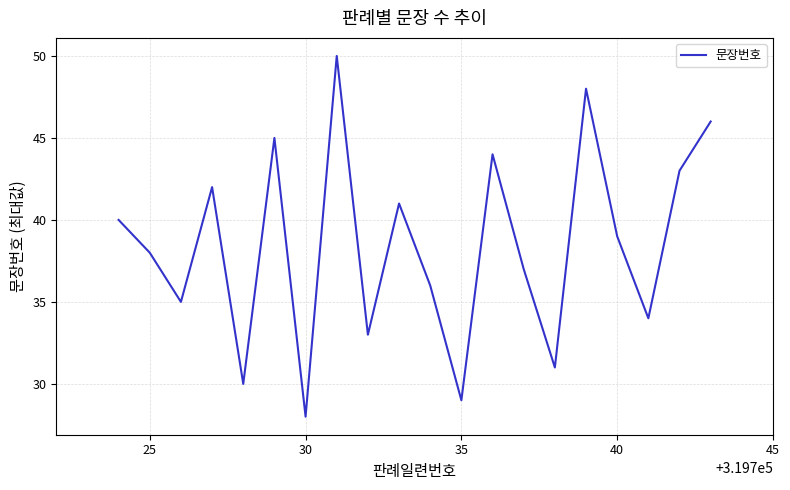

What is the difference between the maximum and minimum values?

22